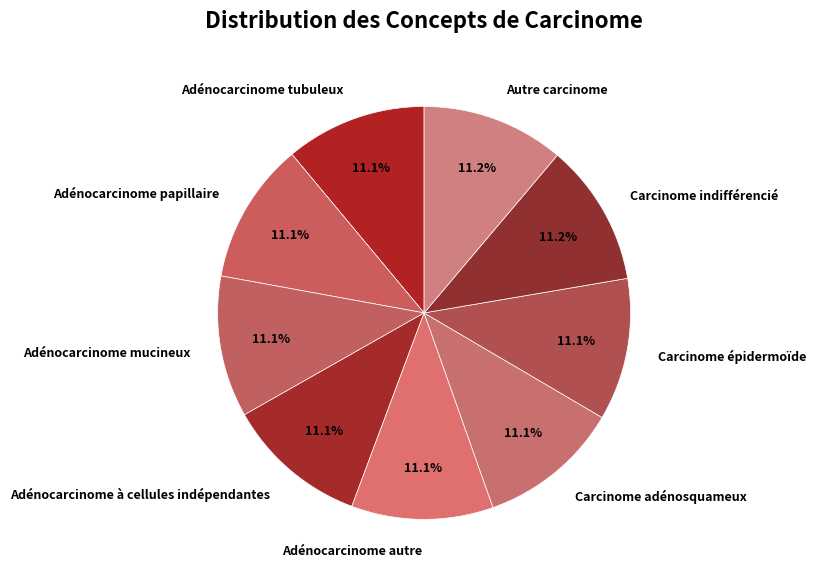

What is the ratio of the value at Carcinome adénosquameux to the value at Adénocarcinome papillaire?

1.0